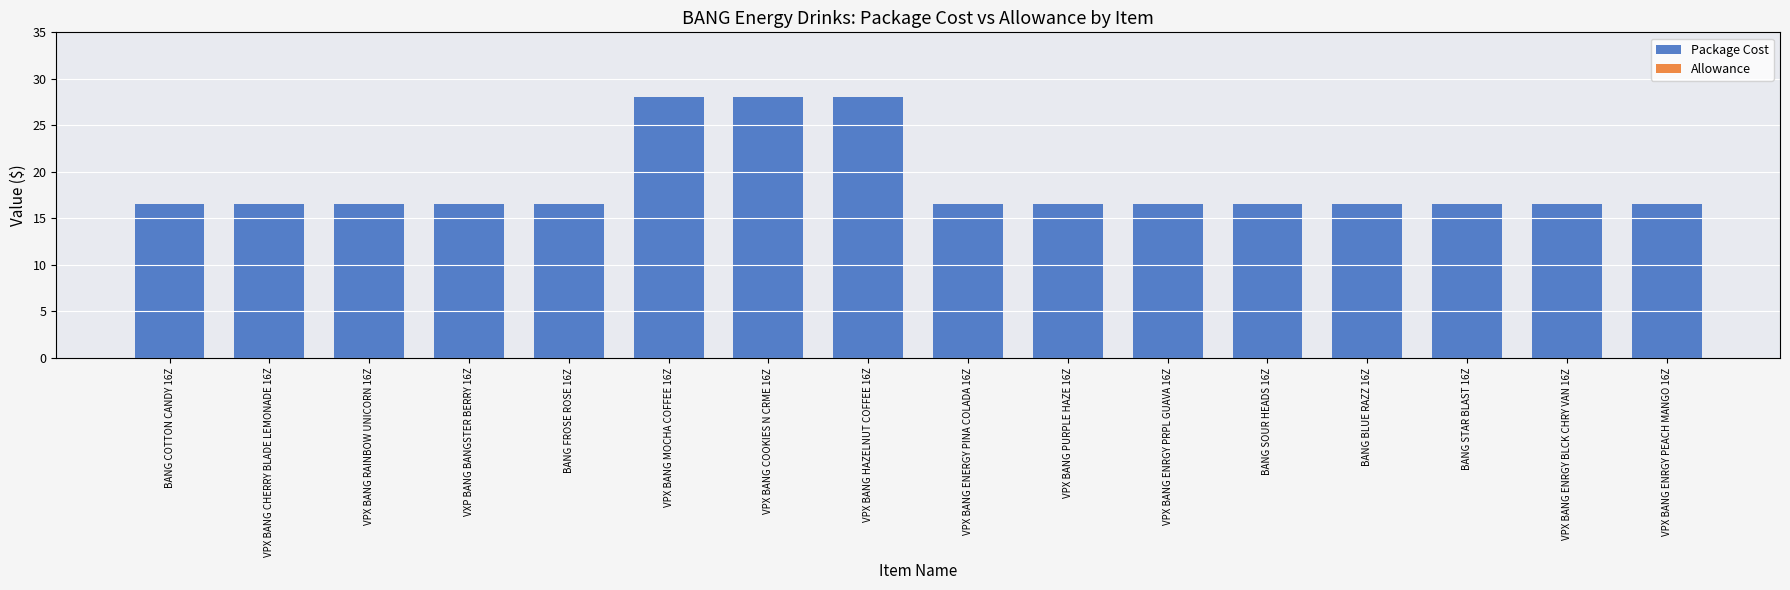

What position from the right is VPX BANG ENRGY BLCK CHRY VAN 16Z?

2